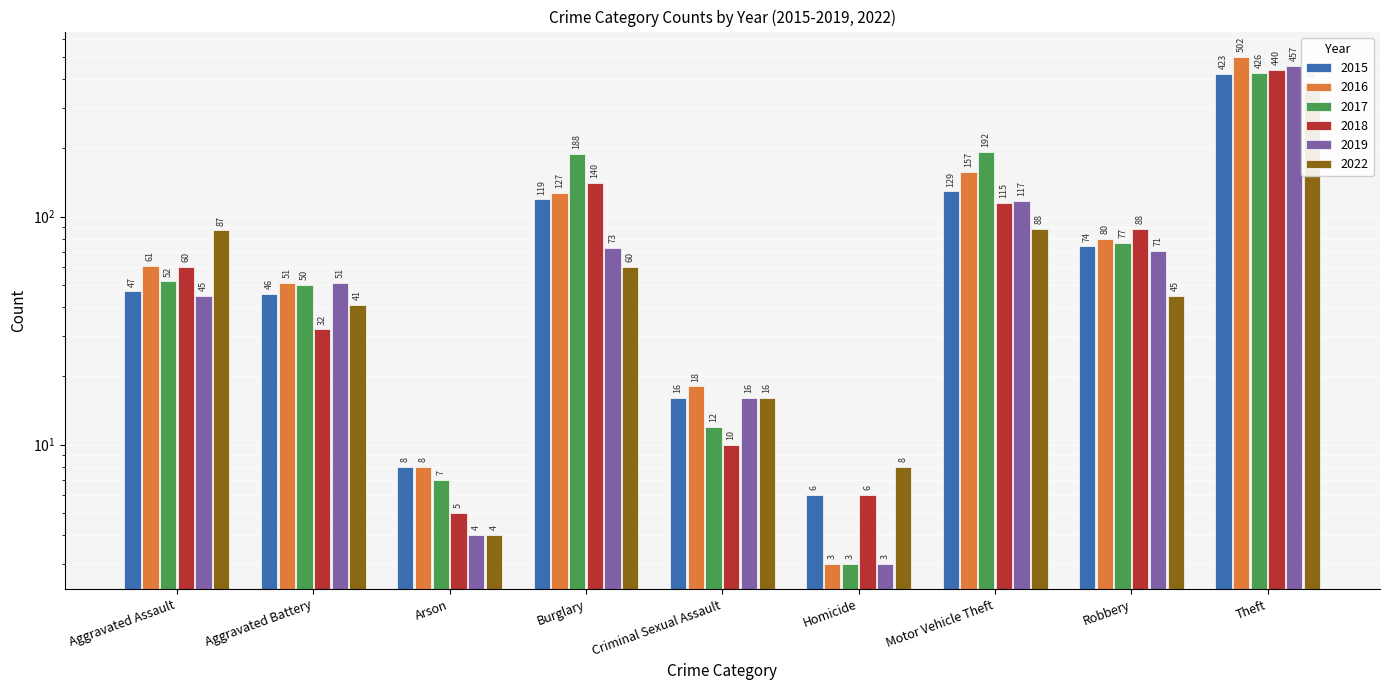

What are all the series names shown in the legend?

2015, 2016, 2017, 2018, 2019, 2022